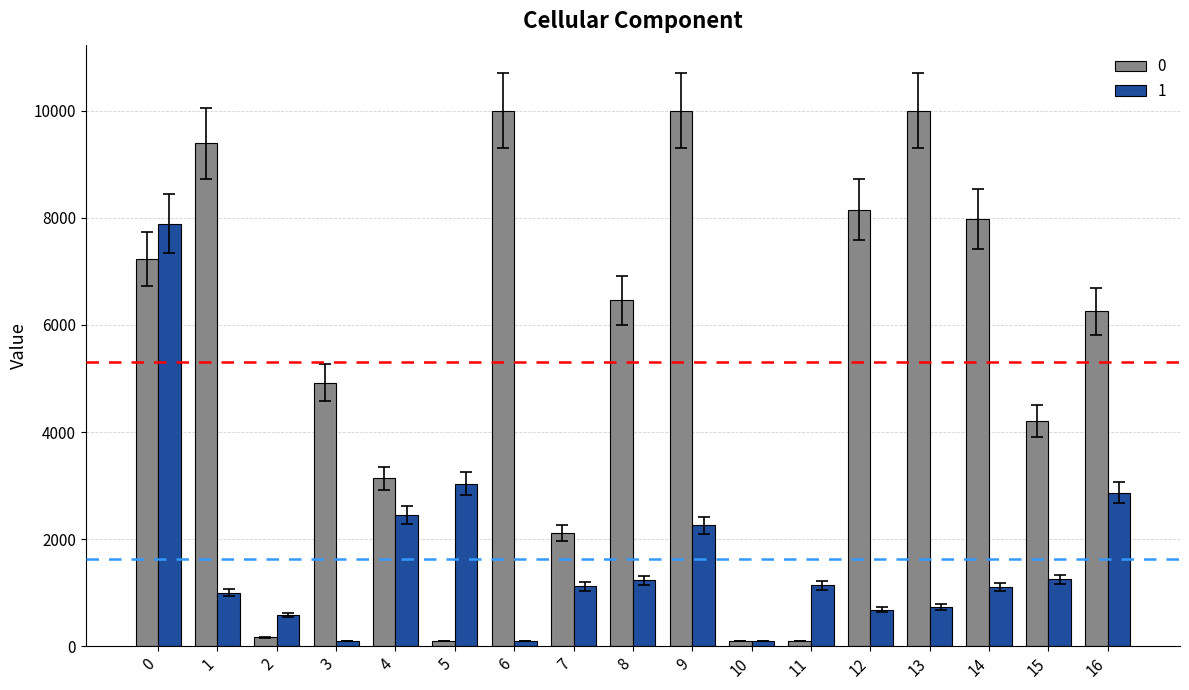

The value of 0 at 16 is 9169.4. True or false?

False